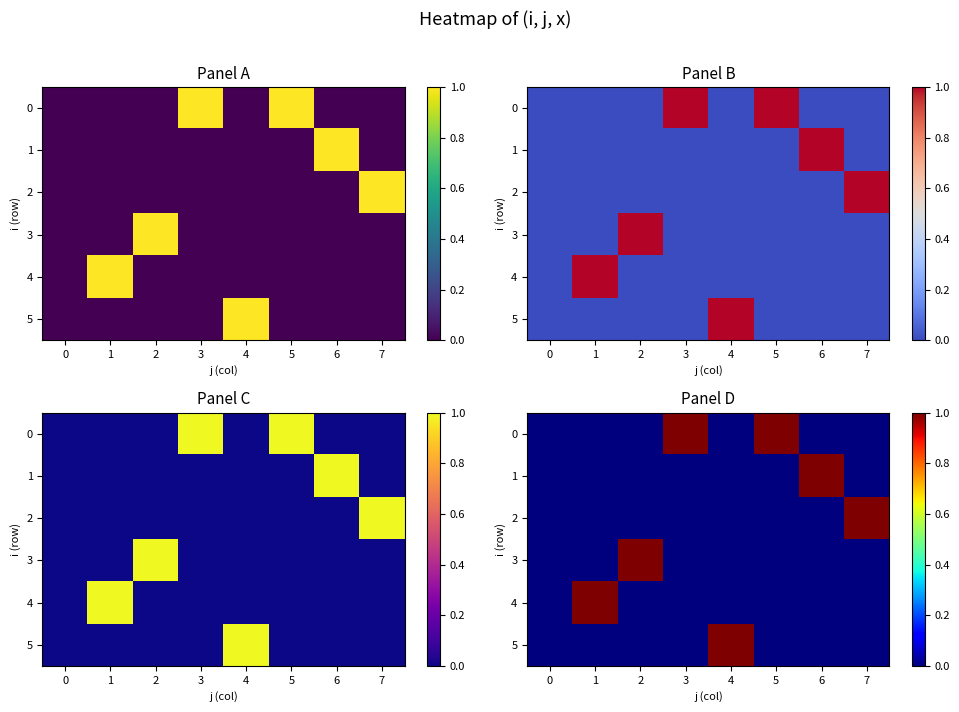

The row_4 series shows 0 at 5. True or false?

True